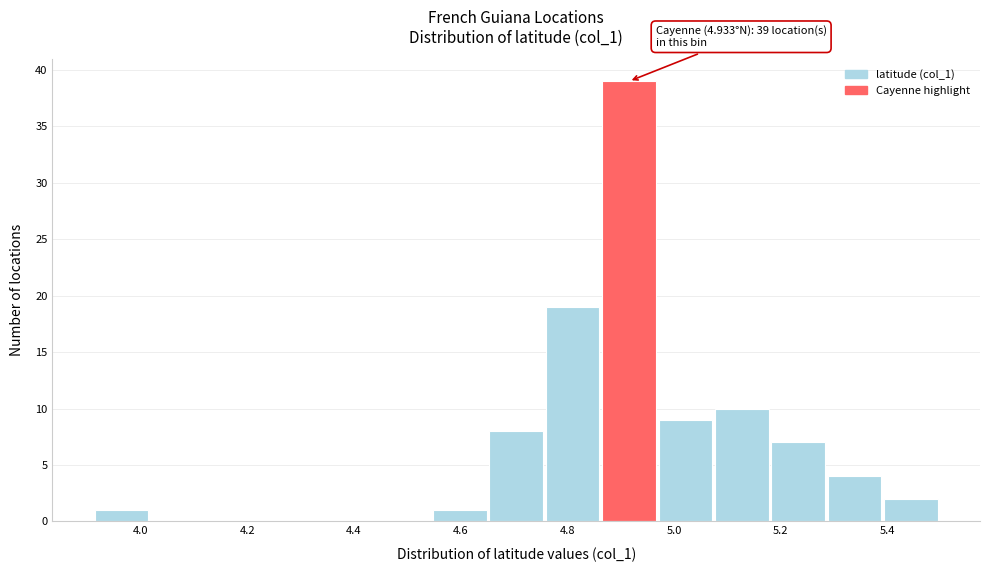

Which range on the x-axis has the tallest bar?

4.86 to 4.96